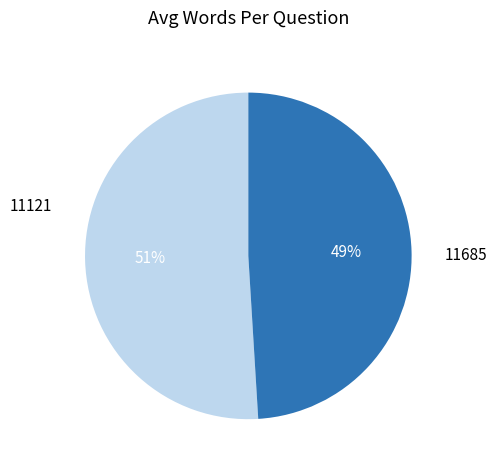

What percentage is the 11121 slice, to the nearest percent?

51%